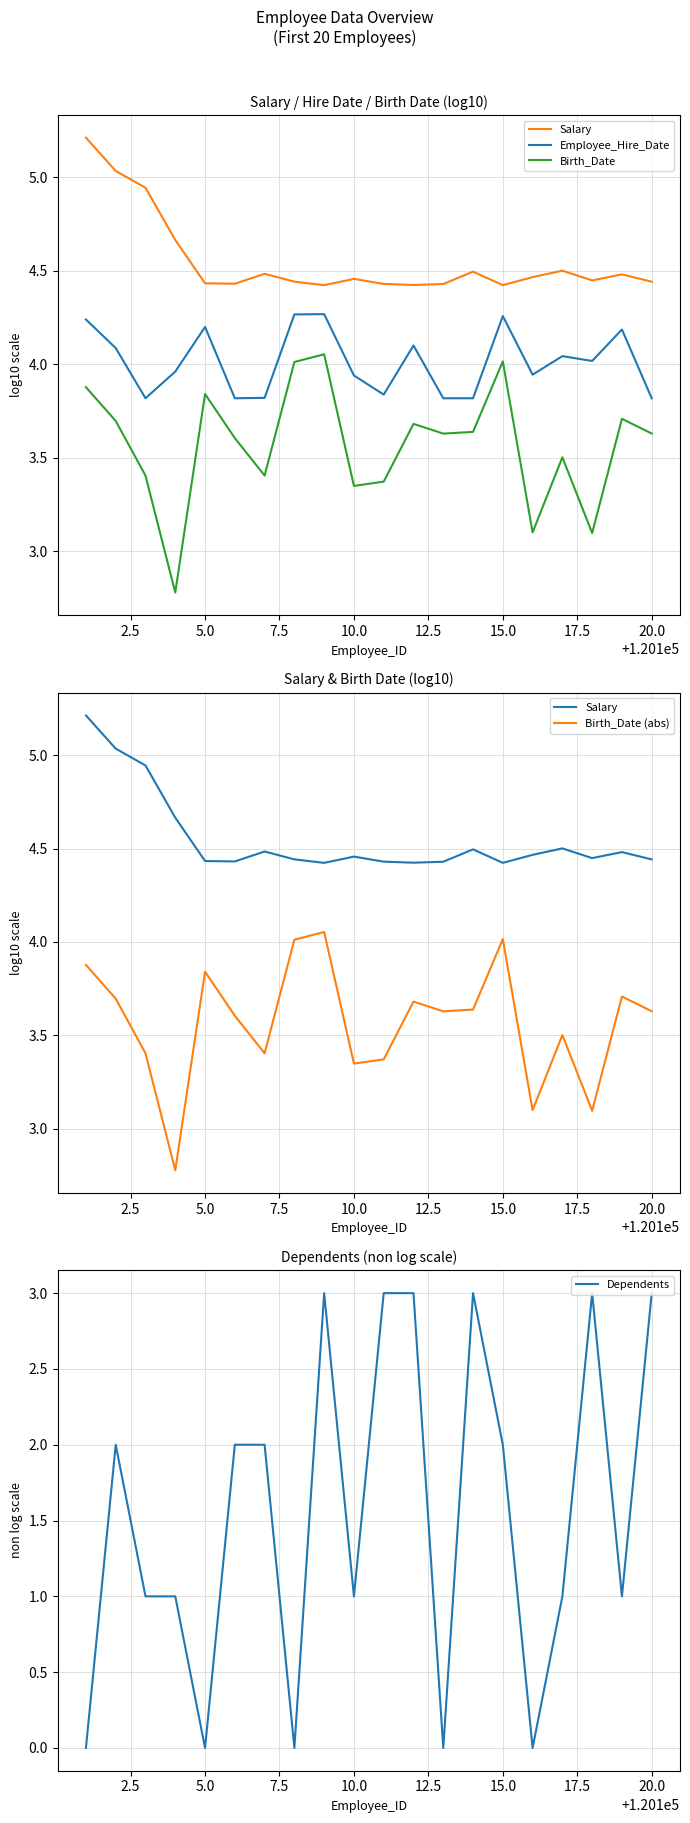

What is the value of the Birth_Date point at the 9th from the left?

4.1